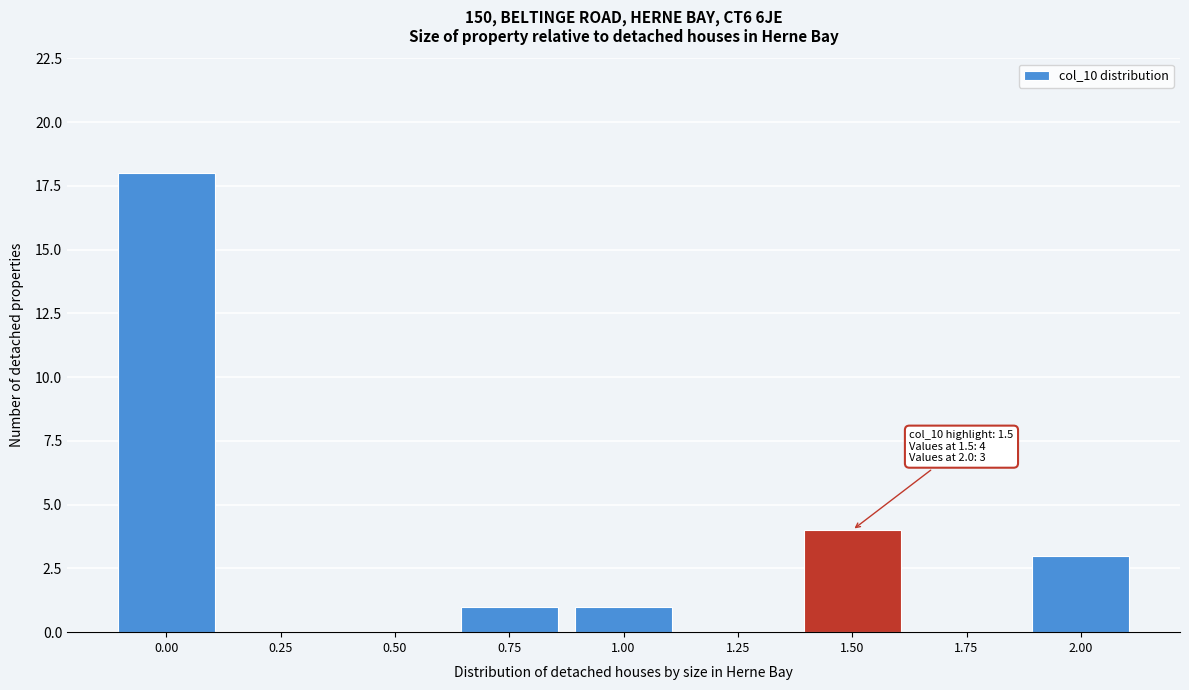

Reading right to left, what are all the values shown in this chart?

2.00=3	1.75=0	1.50=4	1.25=0	1.00=1	0.75=1	0.50=0	0.25=0	0.00=18